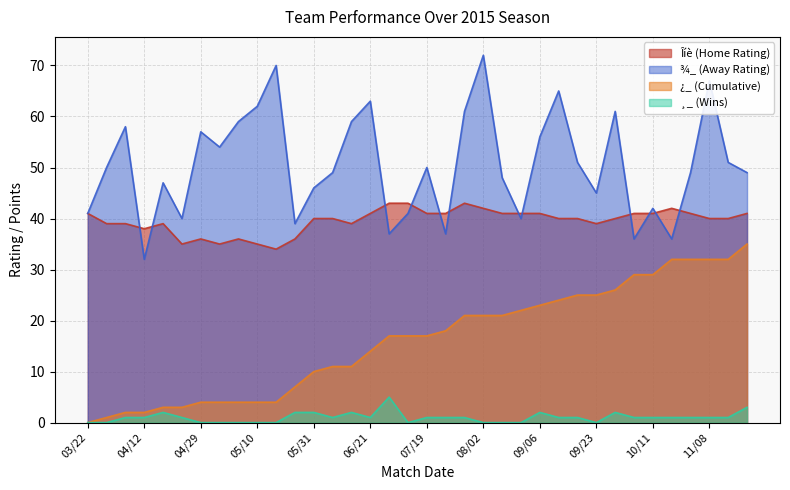

What are all the series names shown in the legend?

Îíè (Home Rating), ¾_ (Away Rating), ¿_ (Cumulative), ¸_ (Wins)